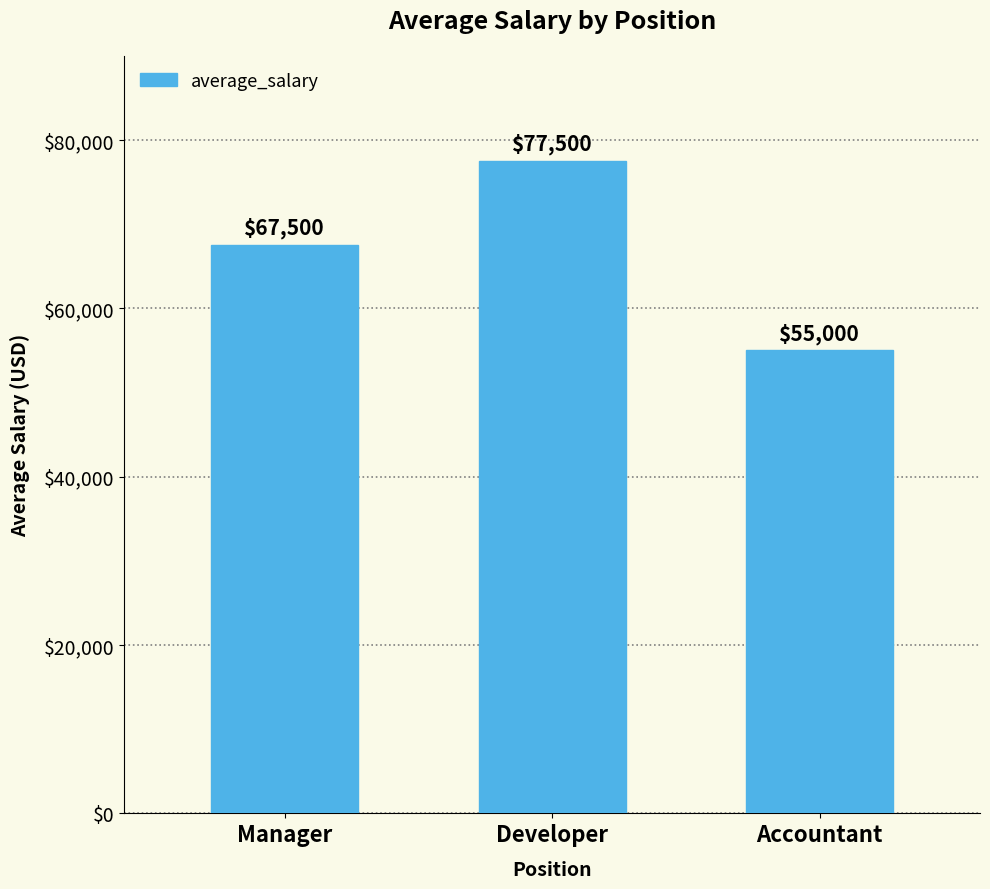

What is the ratio of the value at Developer to the value at Manager?

1.1